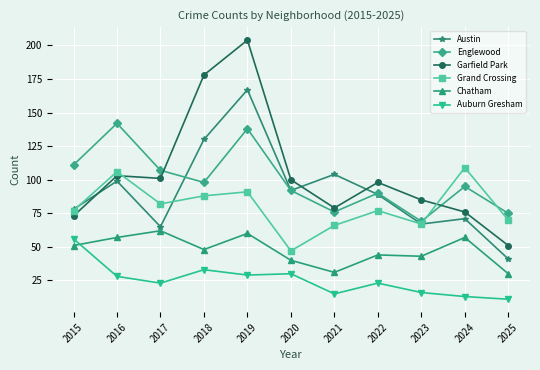

What is the value of the Garfield Park point at the 7th from the left?

79